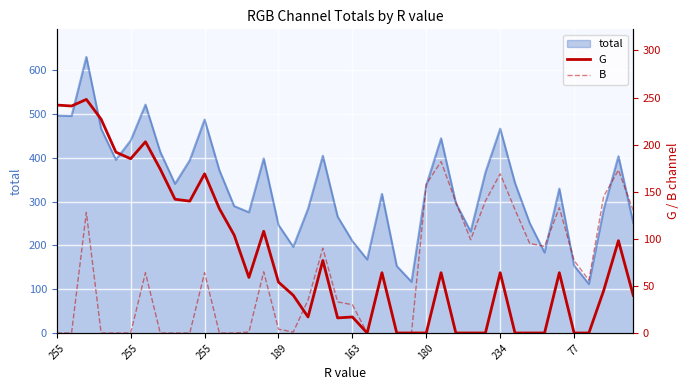

Where does the B series first go above 64?

255